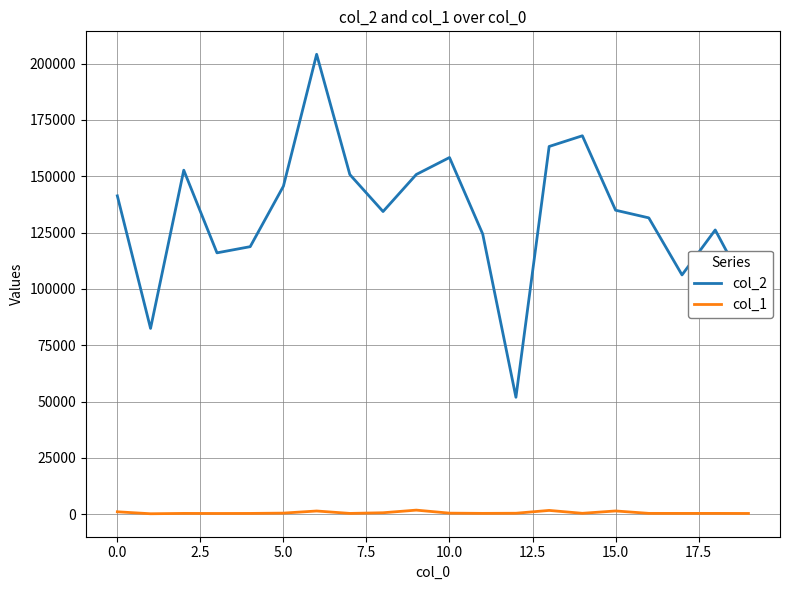

Which series has the largest total across all categories?

col_2